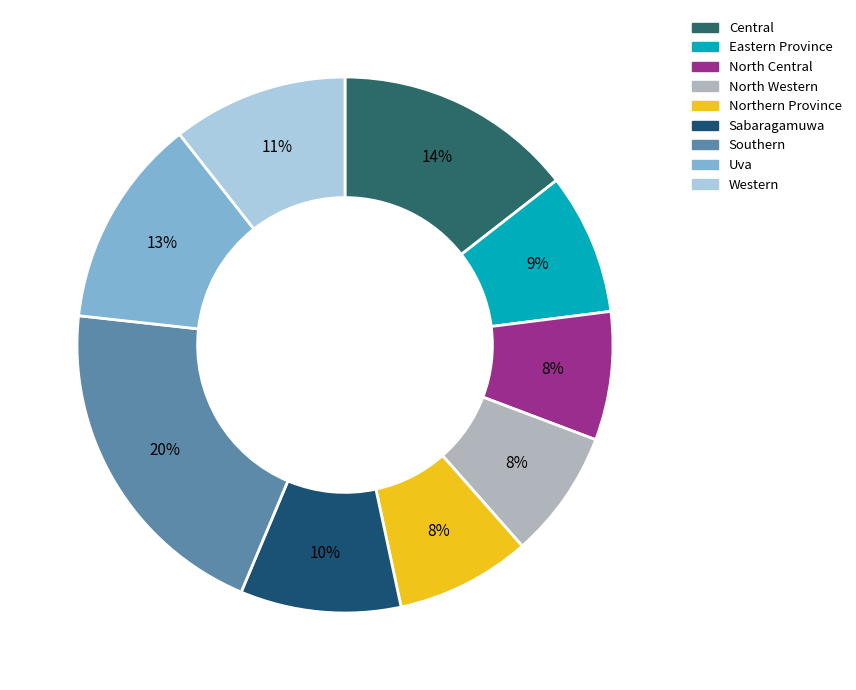

Between Eastern Province and Western, which is larger?

Western